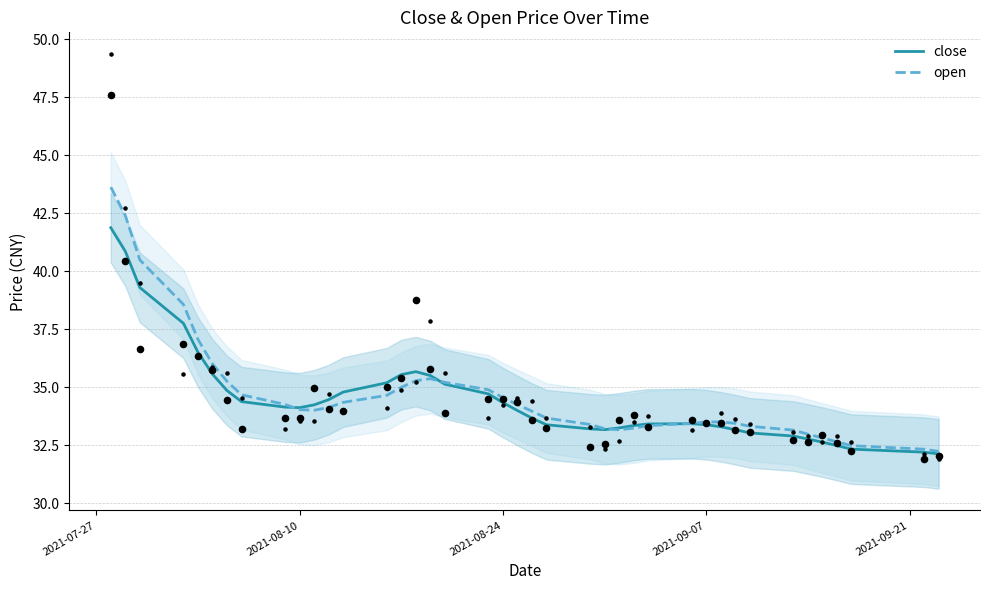

Which series has the largest total across all categories?

open